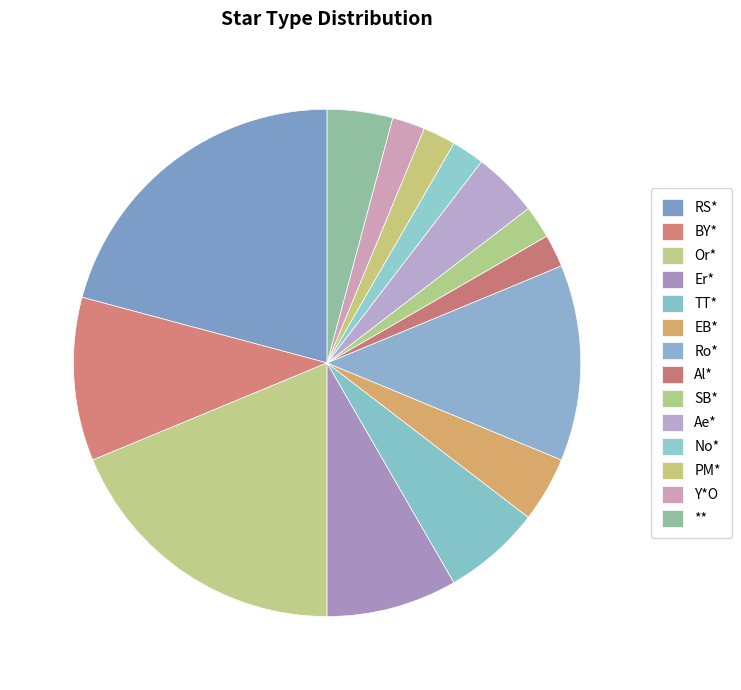

How many slices are in this pie chart?

14